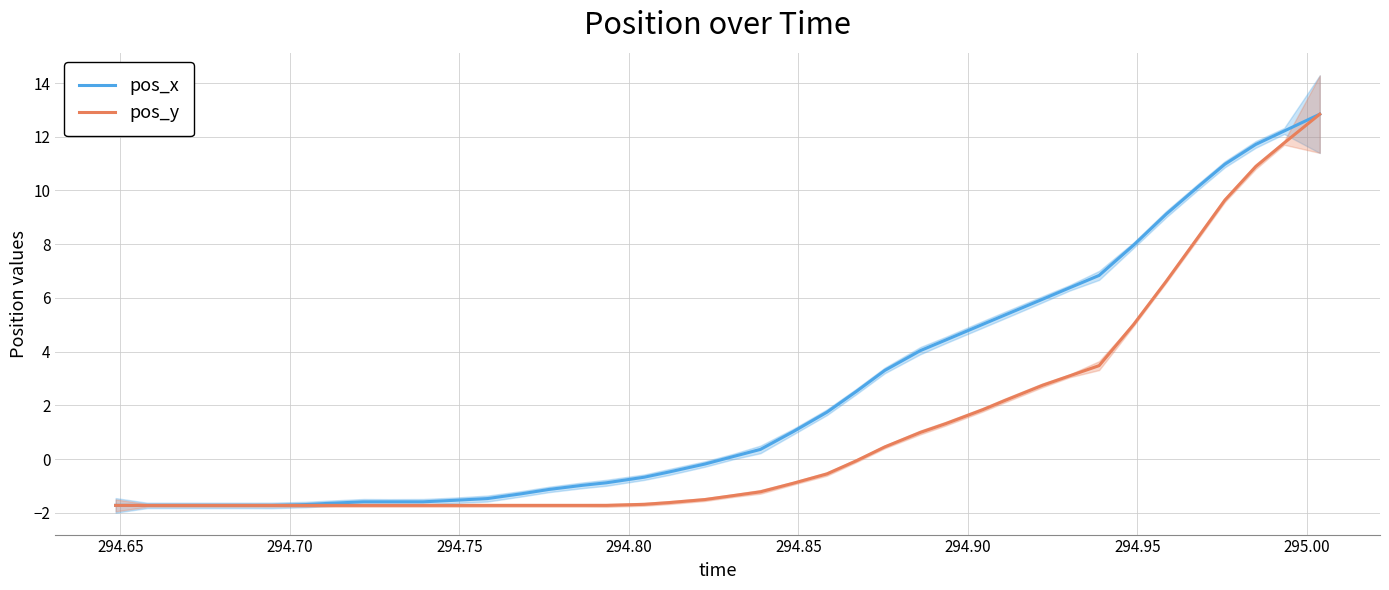

How many lines are shown in the chart?

2